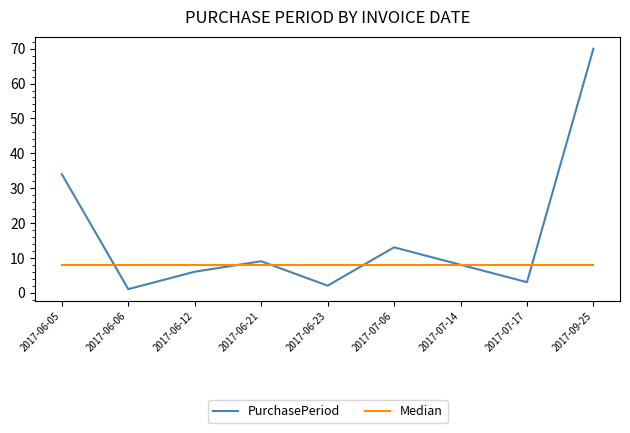

What value does the PurchasePeriod series have at 2017-07-06, to the nearest 5?

15